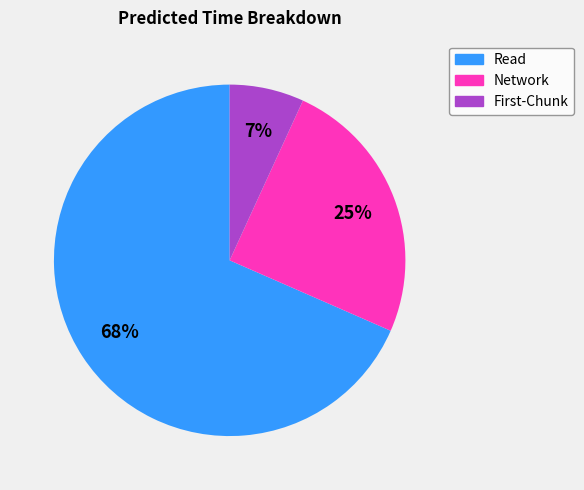

What is the largest slice in the pie chart?

Read